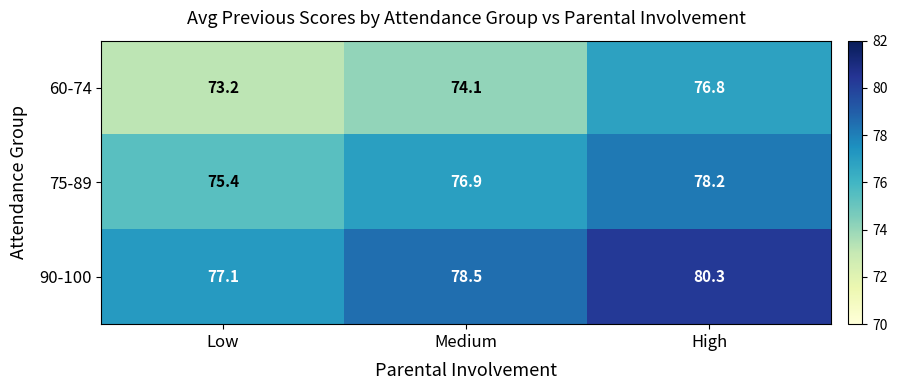

List the series in order of their overall mean, highest first.

90-100, 75-89, 60-74